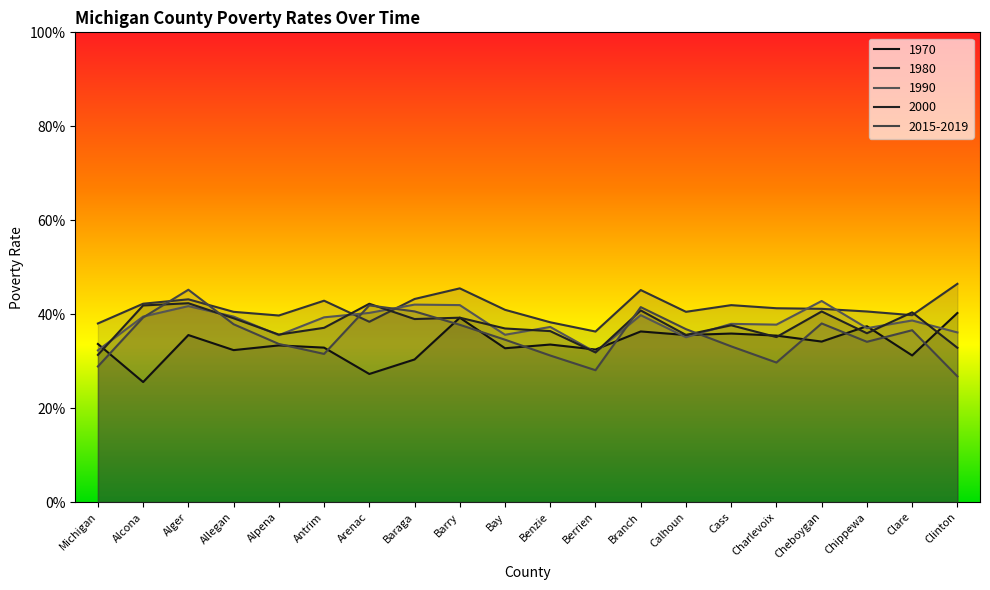

Between which two adjacent categories do 1970 and 2000 first intersect?

Michigan and Alcona